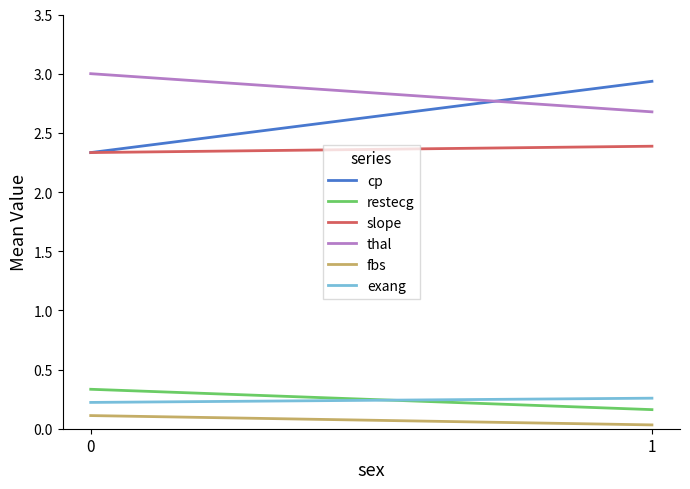

Reading right to left, list all the values displayed in this chart.

cp: 1=2.9	0=2.3
restecg: 1=0.2	0=0.3
slope: 1=2.4	0=2.3
thal: 1=2.7	0=3.0
fbs: 1=0.0	0=0.1
exang: 1=0.3	0=0.2